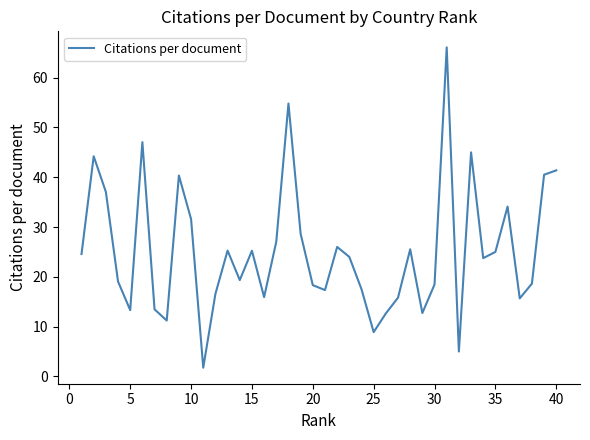

What is the difference between the maximum and minimum values?

64.3